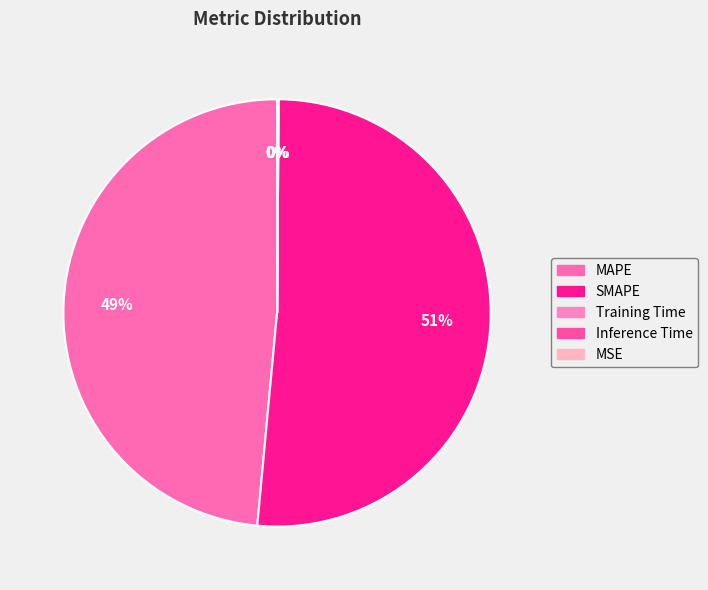

To the nearest percent, what is the combined percentage of MAPE and Inference Time?

49%